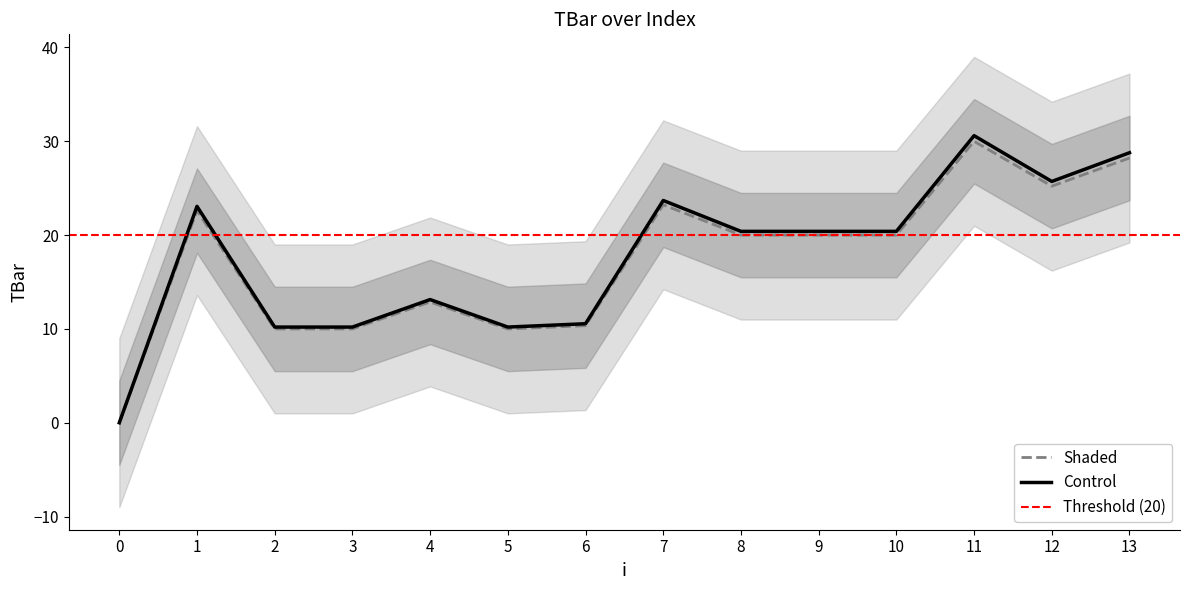

How many positive values are there?

13